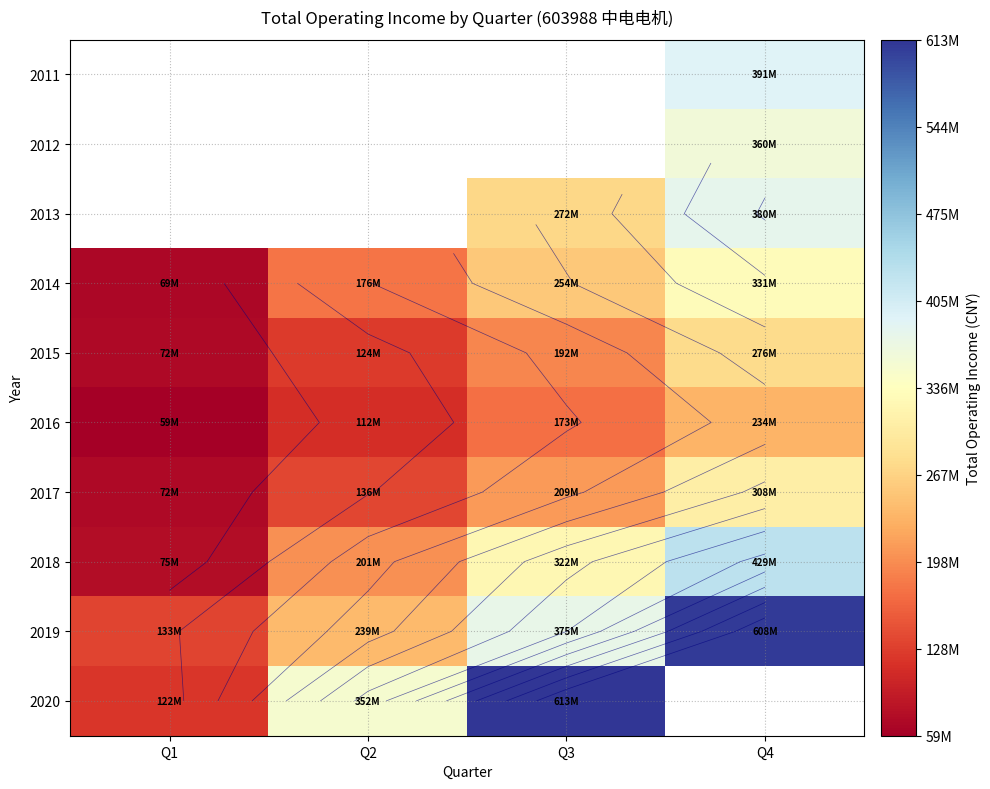

What is the difference between the maximum and second lowest values in the 2019 series?

368556841.6